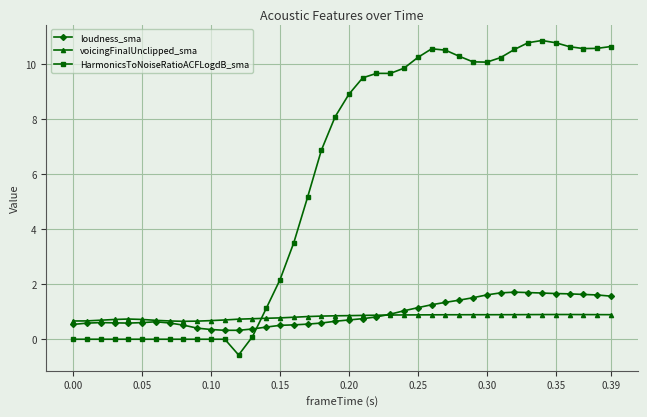

Which series ends up on top after the final intersection of HarmonicsToNoiseRatioACFLogdB_sma and voicingFinalUnclipped_sma?

HarmonicsToNoiseRatioACFLogdB_sma